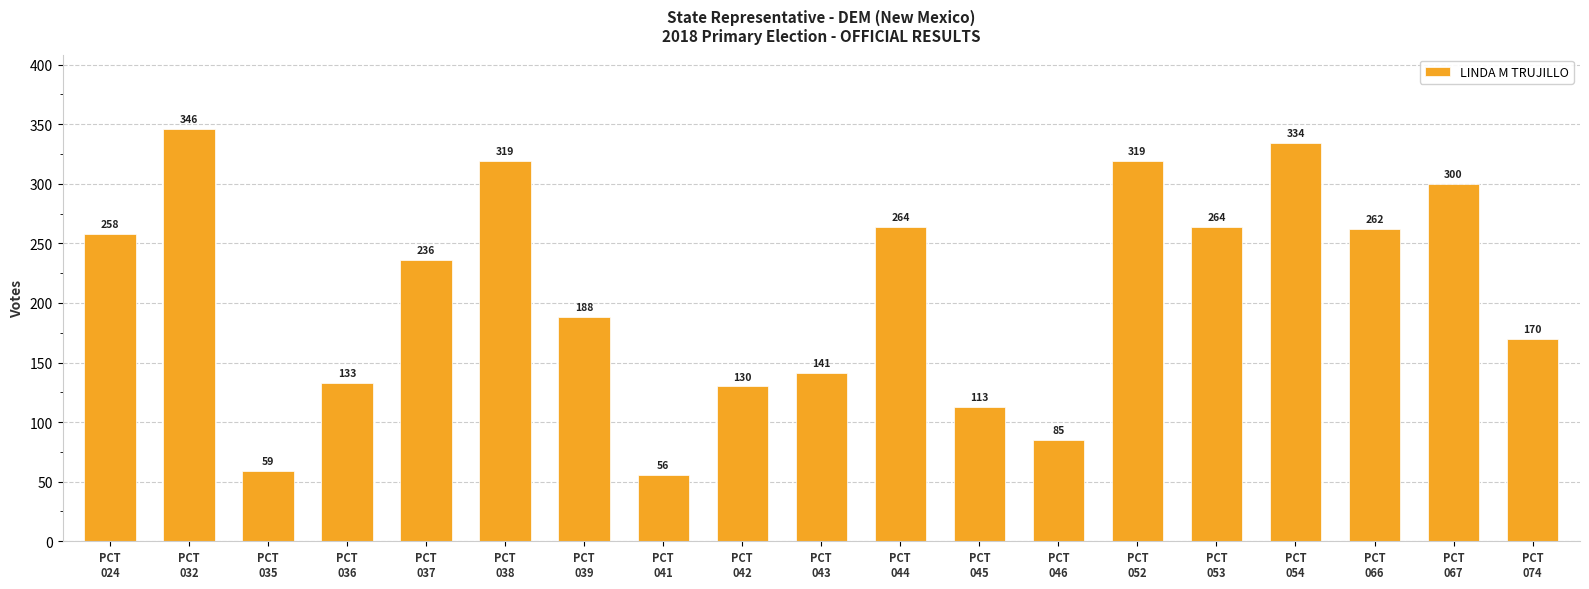

How many bars are there in total?

19